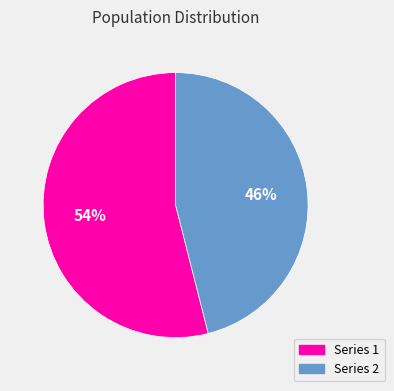

Is there a majority slice in this chart?

Yes